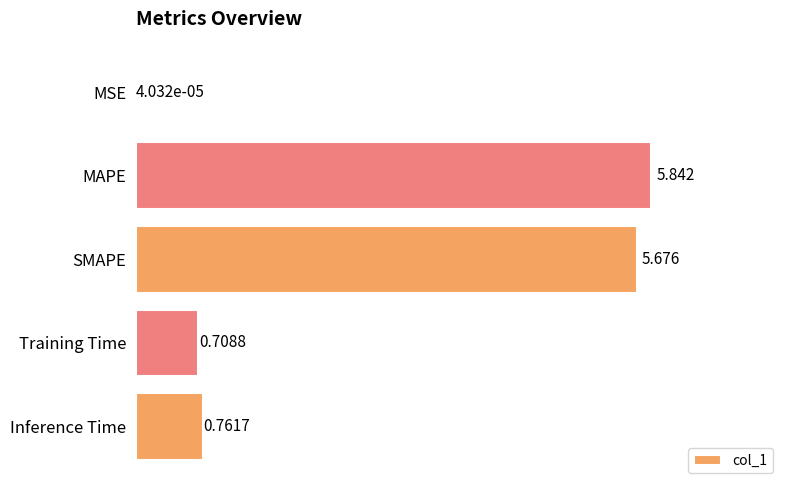

Which label corresponds to the largest value in the chart?

MAPE